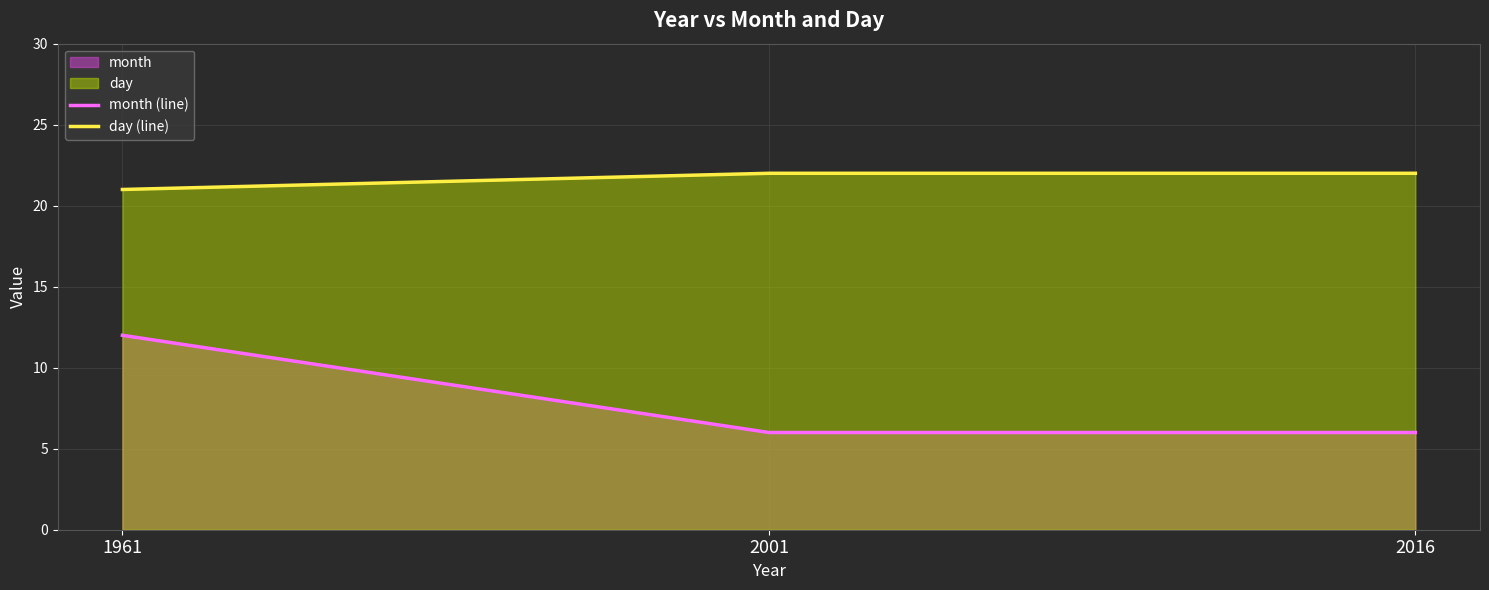

Is the value of day (line) at 2001 greater than the value of month (line) at 2001?

Yes